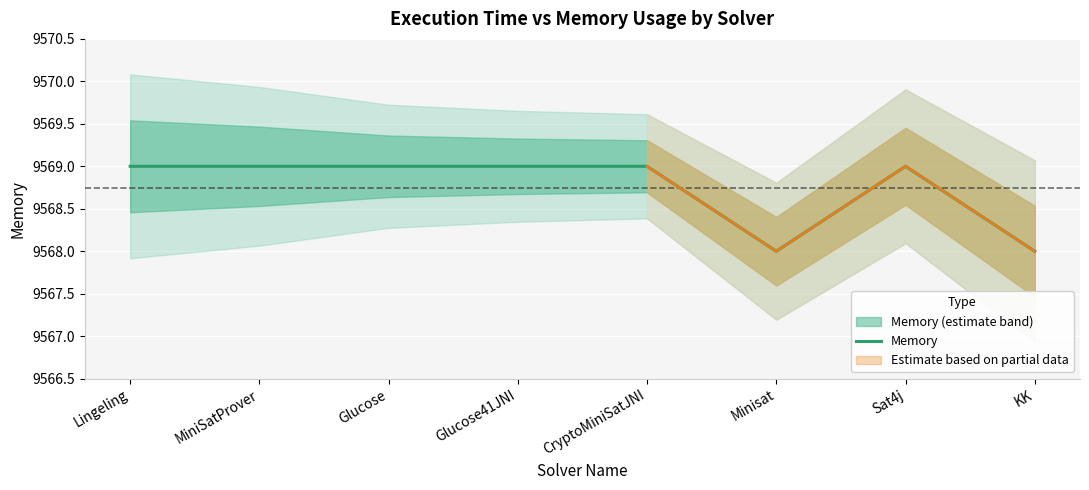

Count the values in the range 9569 to 9570.

6